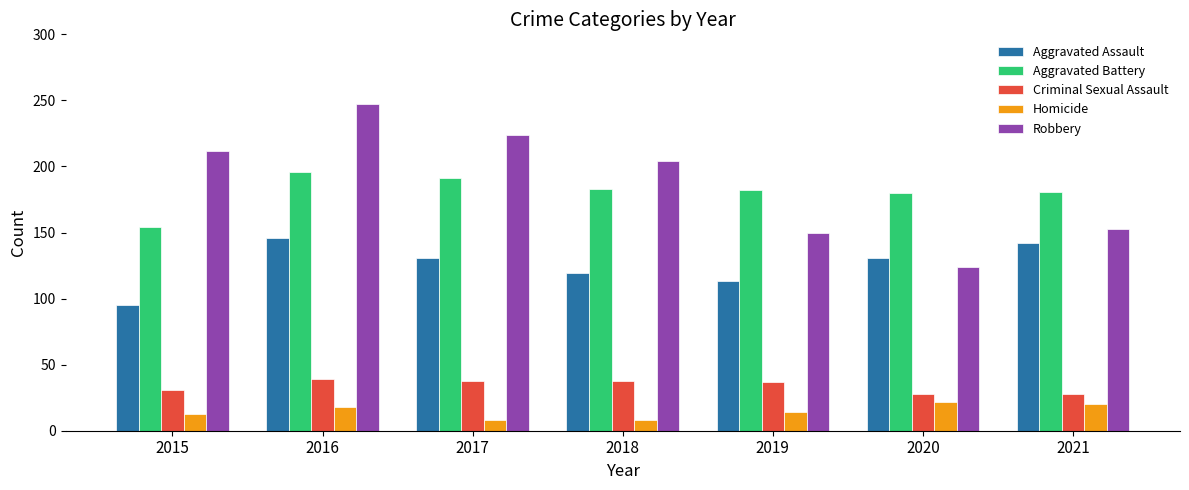

The value of Criminal Sexual Assault at 2021 is 42. True or false?

False